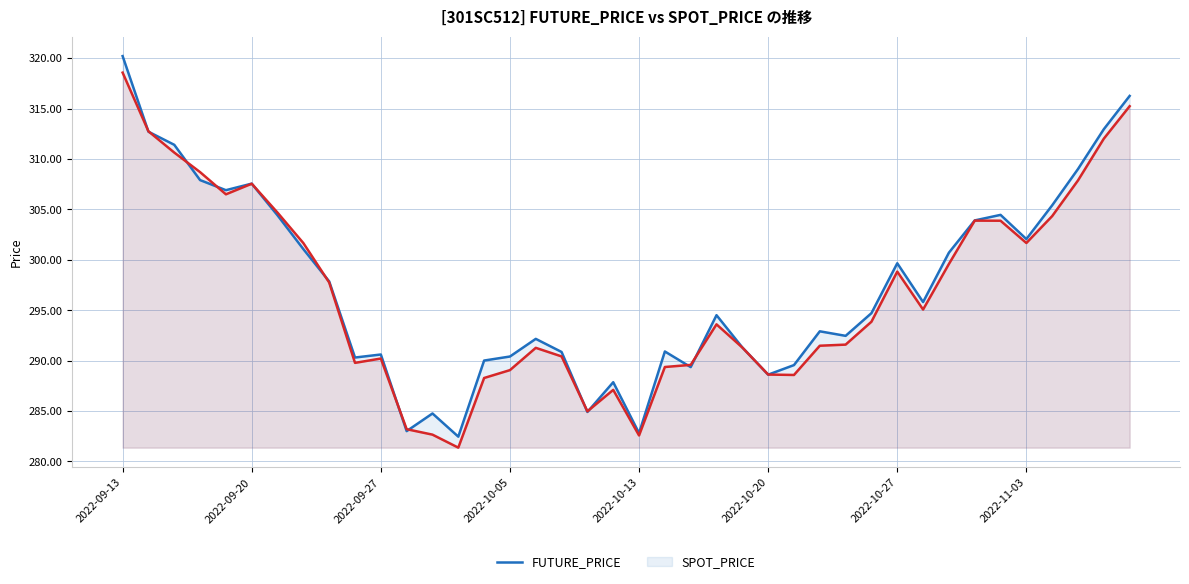

Rank the series at 31 from lowest to highest value.

SPOT_PRICE, FUTURE_PRICE